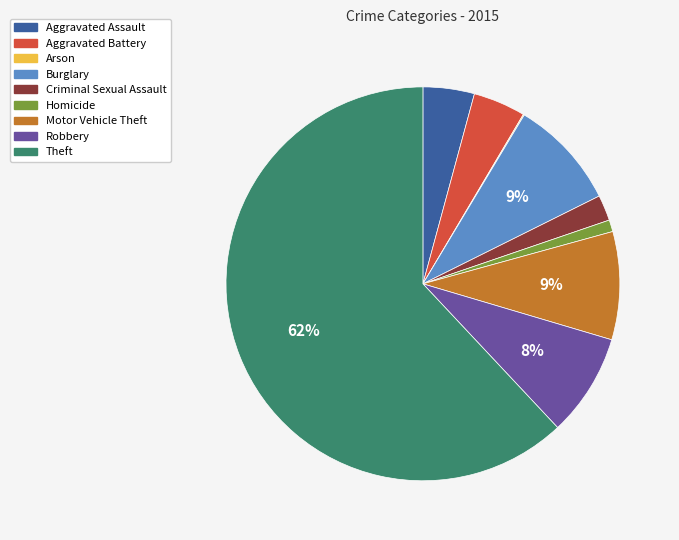

To the nearest percent, what is the difference between the Homicide and Burglary slice percentages?

8%